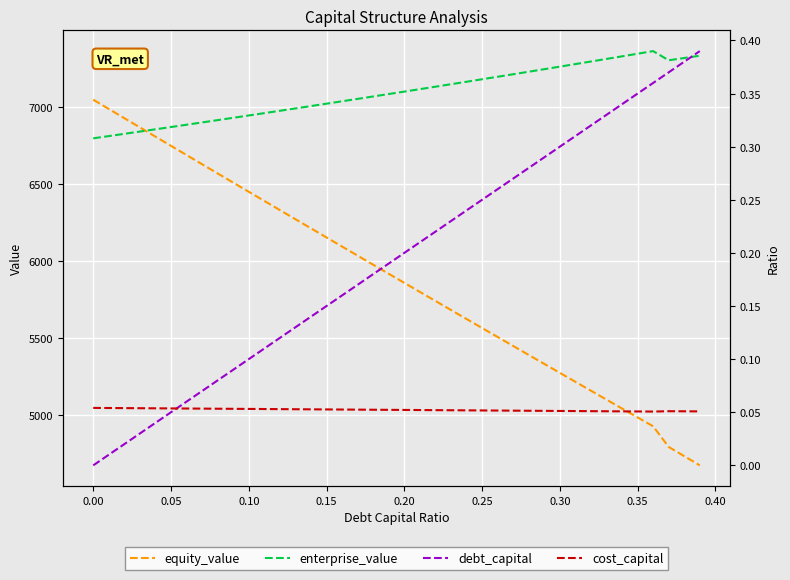

What is the minimum value for enterprise_value?

6798.9